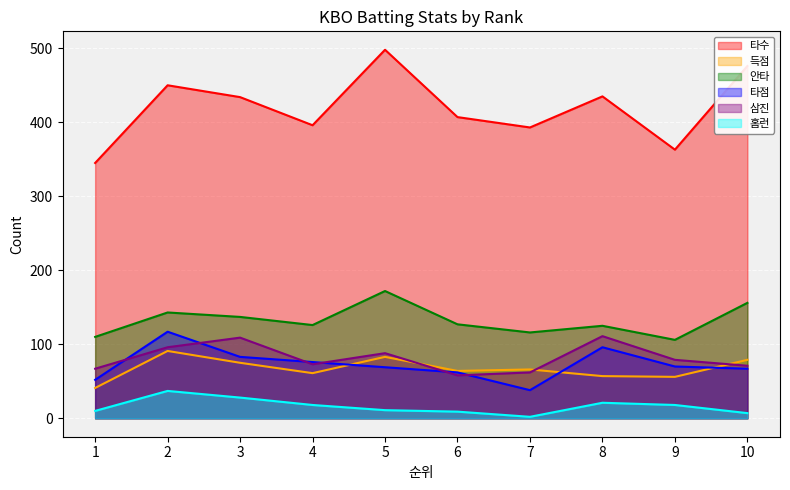

Reading left to right, list all the values displayed in this chart.

타수: 1=345	2=450	3=434	4=396	5=498	6=407	7=393	8=435	9=363	10=476
득점: 1=41	2=91	3=75	4=61	5=83	6=64	7=66	8=57	9=56	10=79
안타: 1=110	2=143	3=137	4=126	5=172	6=127	7=116	8=125	9=106	10=156
타점: 1=52	2=117	3=83	4=76	5=69	6=62	7=38	8=96	9=70	10=67
삼진: 1=67	2=96	3=109	4=73	5=88	6=58	7=62	8=111	9=79	10=71
홈런: 1=10	2=37	3=28	4=18	5=11	6=9	7=2	8=21	9=18	10=7